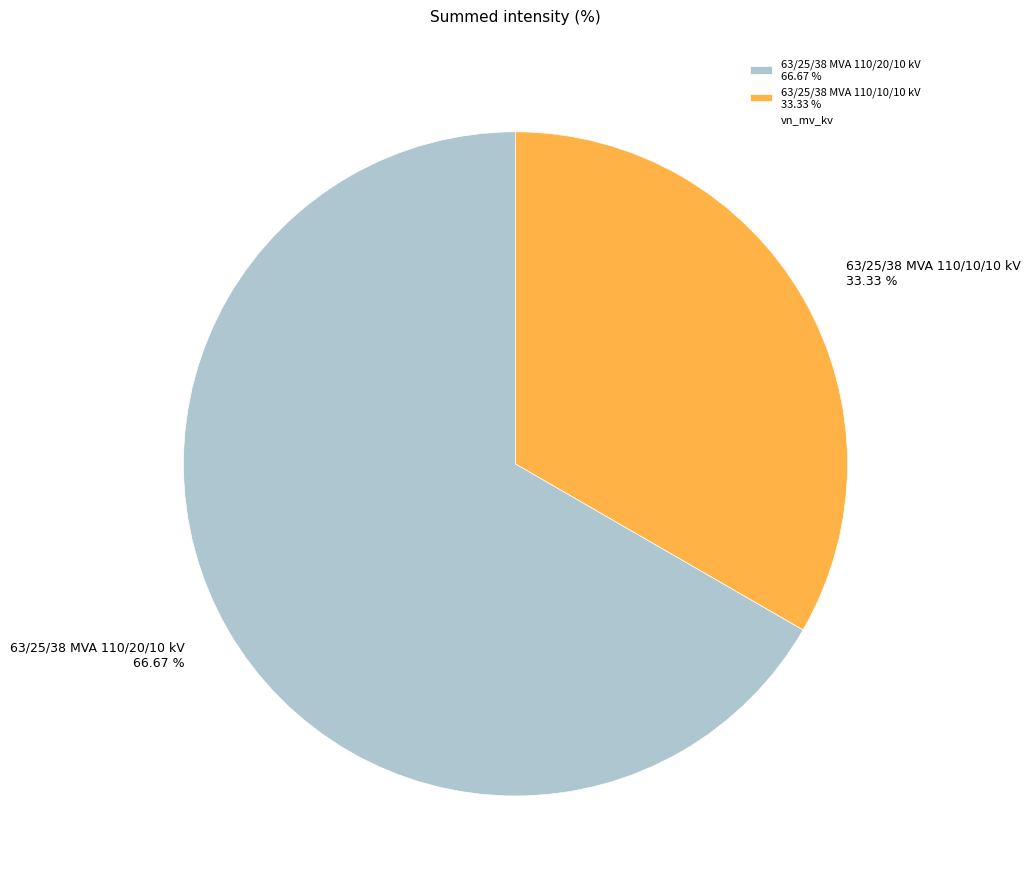

To the nearest percent, what portion does 63/25/38 MVA 110/20/10 kV represent?

67%